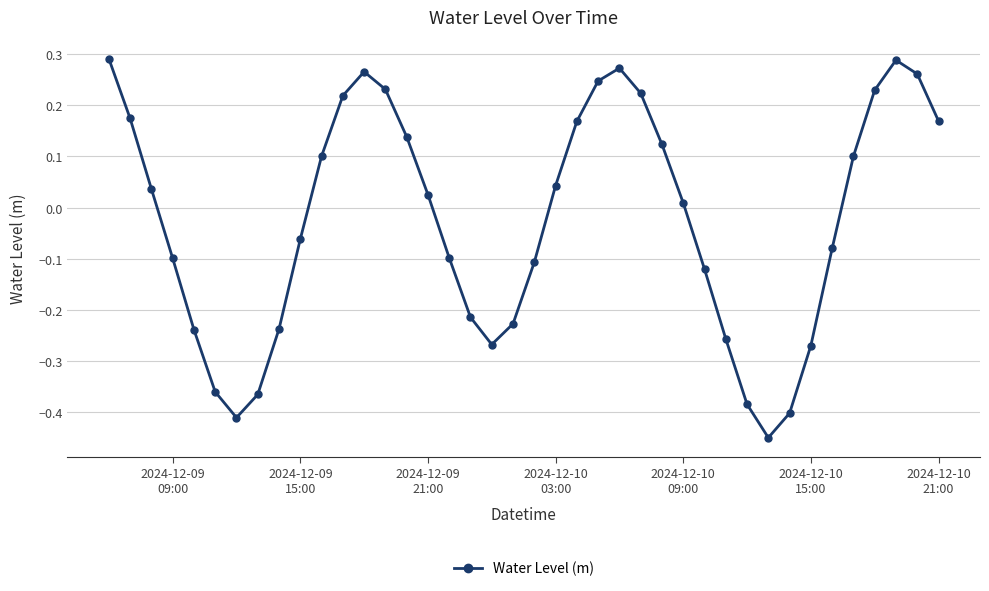

What is the sum of all values?

-1.0